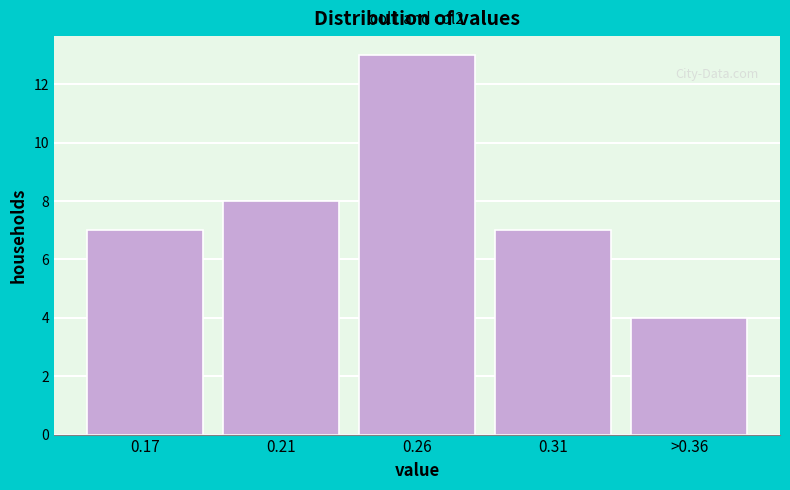

Reading left to right, what are all the values shown in this chart?

7	8	13	7	4